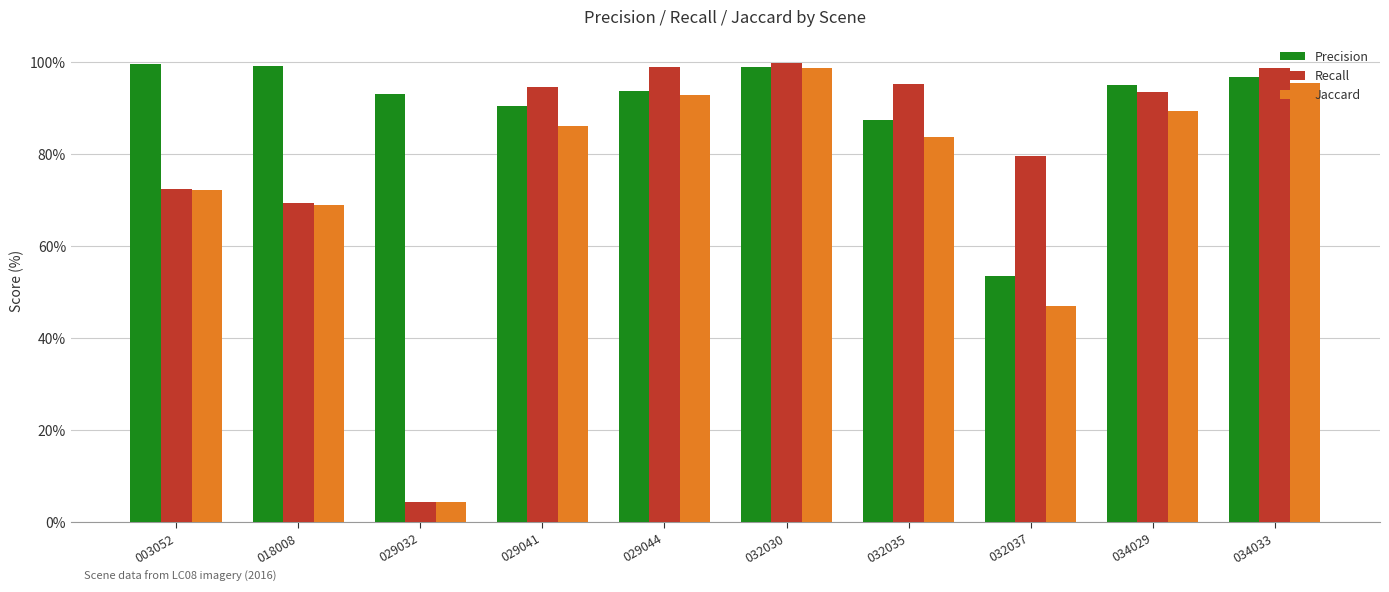

What is the value of the Precision bar at the 6th from the left?

98.9